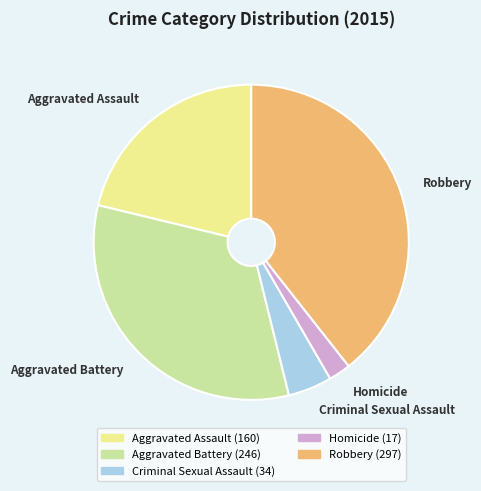

Does Criminal Sexual Assault represent more than half of the total?

No